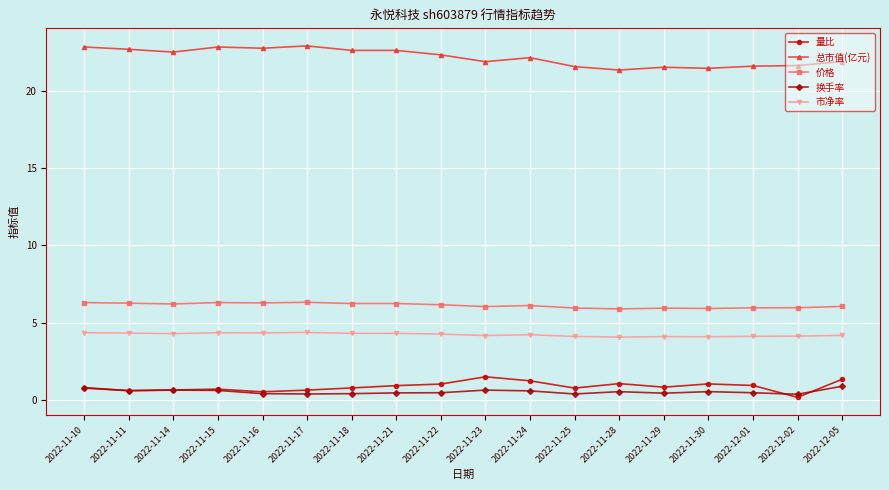

Which label corresponds to the smallest value in the chart?

2022-12-02